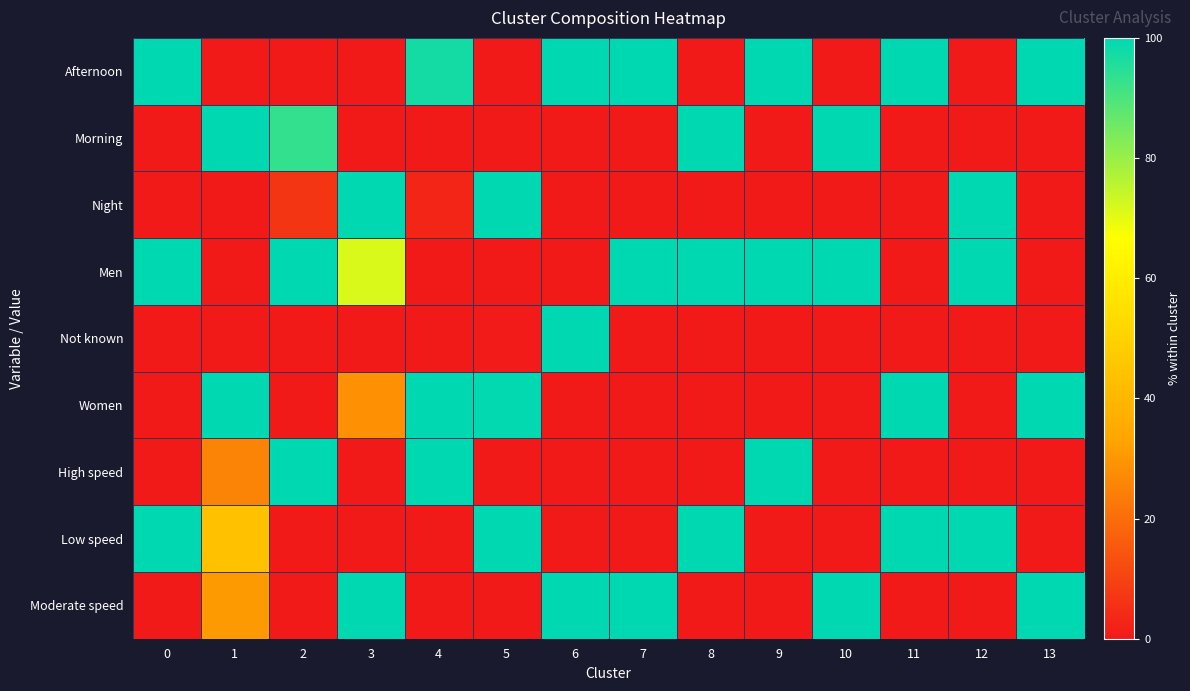

Reading right to left, what are all the values shown in this chart?

row_0: 100.0	0.0	100.0	0.0	100.0	0.0	100.0	100.0	0.0	97.1	0.0	0.0	0.0	100.0
row_1: 0.0	0.0	0.0	100.0	0.0	100.0	0.0	0.0	0.0	0.0	0.0	93.3	100.0	0.0
row_2: 0.0	100.0	0.0	0.0	0.0	0.0	0.0	0.0	100.0	2.9	100.0	6.7	0.0	0.0
row_3: 0.0	100.0	0.0	100.0	100.0	100.0	100.0	0.0	0.0	0.0	71.5	100.0	0.0	100.0
row_4: 0.0	0.0	0.0	0.0	0.0	0.0	0.0	100.0	0.4	0.2	0.0	0.0	0.0	0.0
row_5: 100.0	0.0	100.0	0.0	0.0	0.0	0.0	0.0	99.6	99.8	28.5	0.0	100.0	0.0
row_6: 0.0	0.0	0.0	0.0	100.0	0.0	0.0	0.0	0.0	100.0	0.0	100.0	25.5	0.0
row_7: 0.0	100.0	100.0	0.0	0.0	100.0	0.0	0.0	100.0	0.0	0.0	0.0	43.8	100.0
row_8: 100.0	0.0	0.0	100.0	0.0	0.0	100.0	100.0	0.0	0.0	100.0	0.0	30.7	0.0